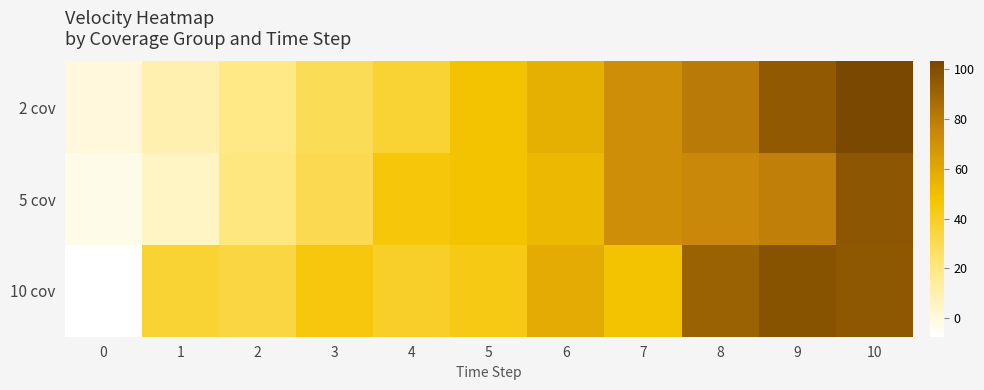

List the series in order of their peak value, lowest first.

5 cov, 10 cov, 2 cov